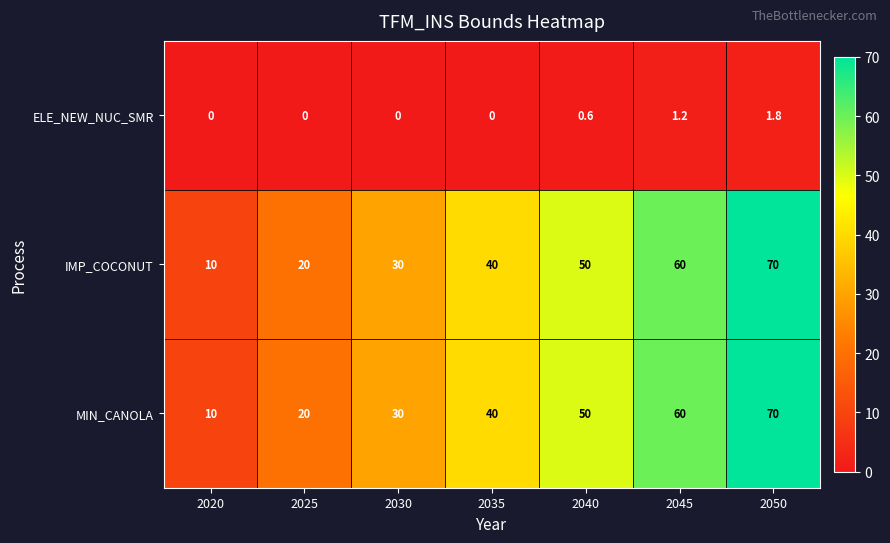

At how many categories does at least one series exceed 19?

6